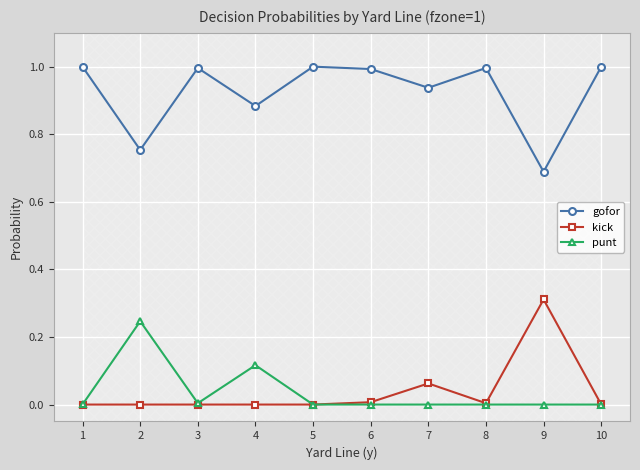

Which series has the largest total across all categories?

gofor